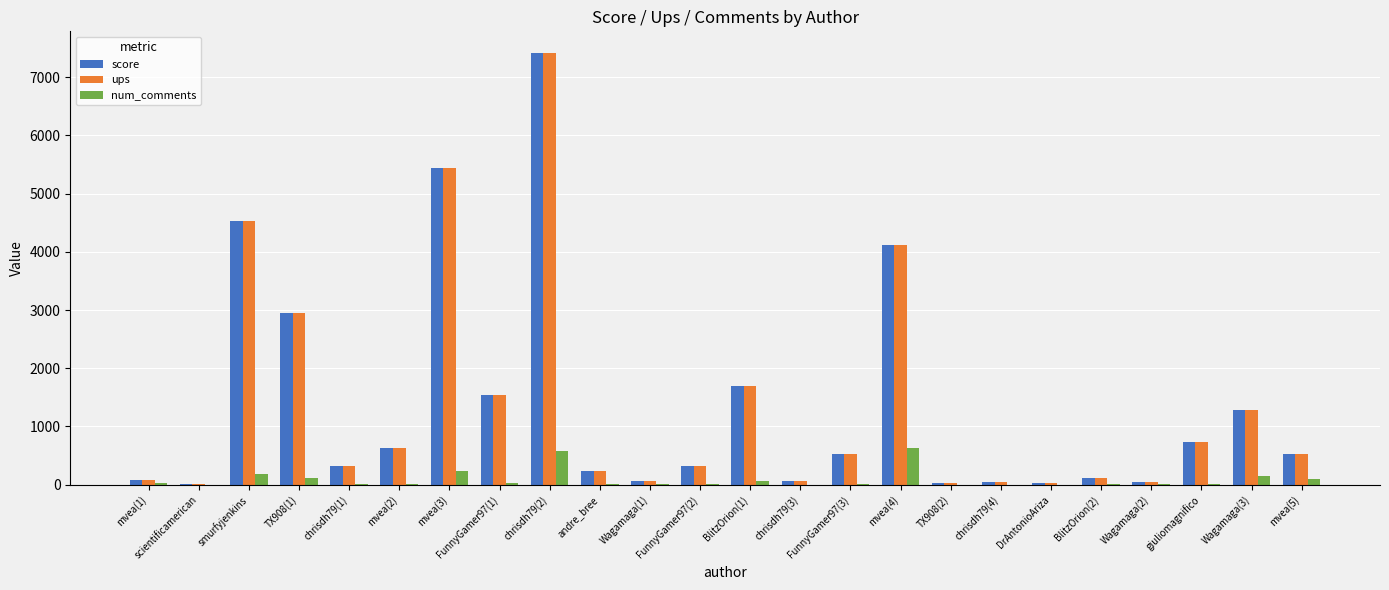

The value of score at mvea(3) is 5433. True or false?

True